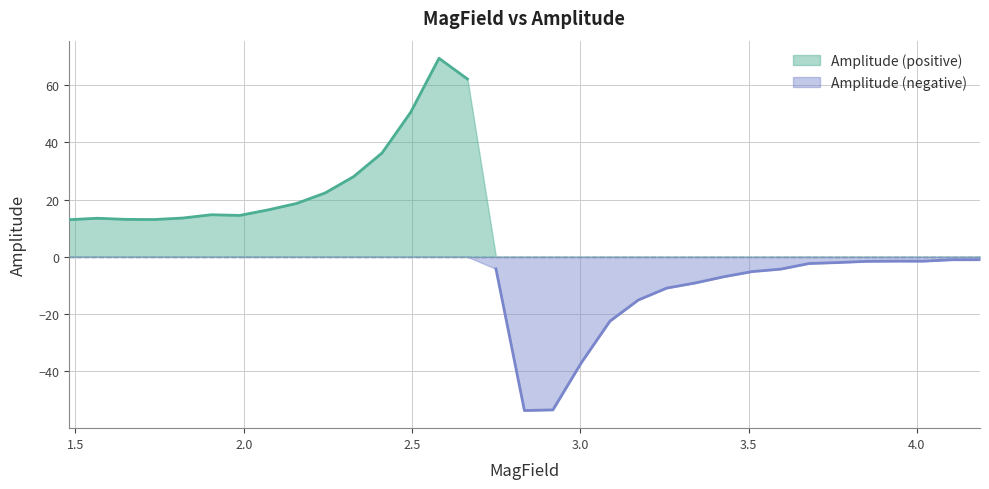

At which label does MagField reach its minimum?

1.4805